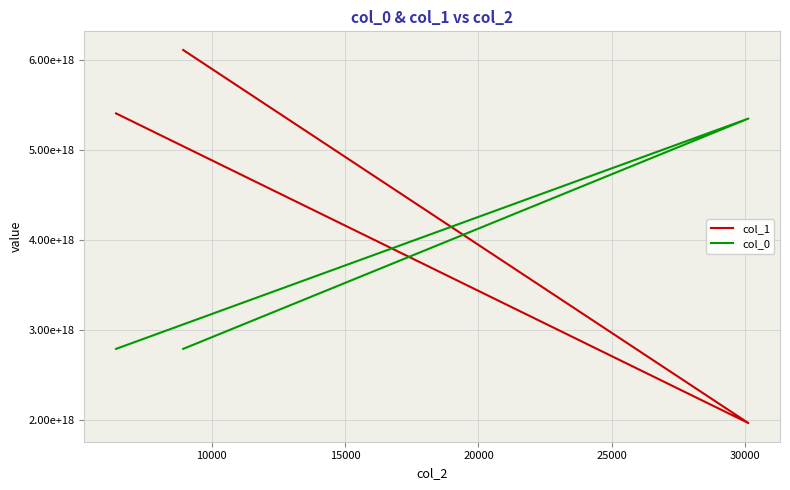

What are all the series names shown in the legend?

col_1, col_0